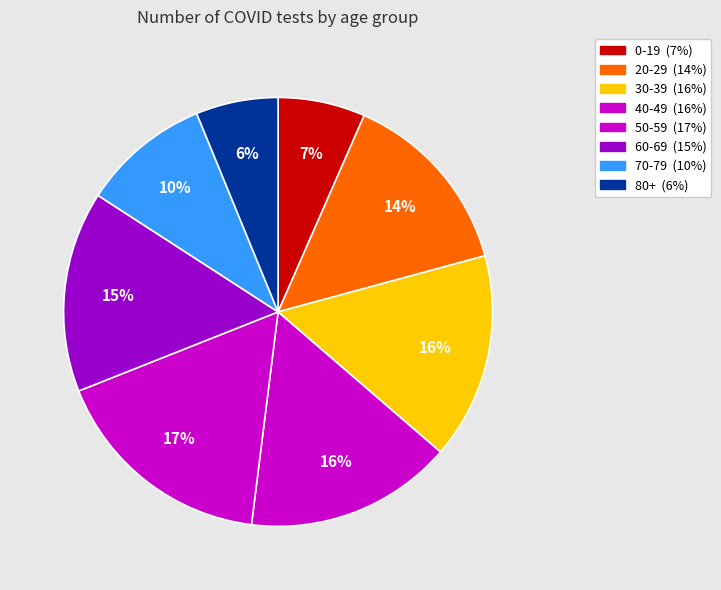

To the nearest percent, what portion does 50-59 represent?

17%